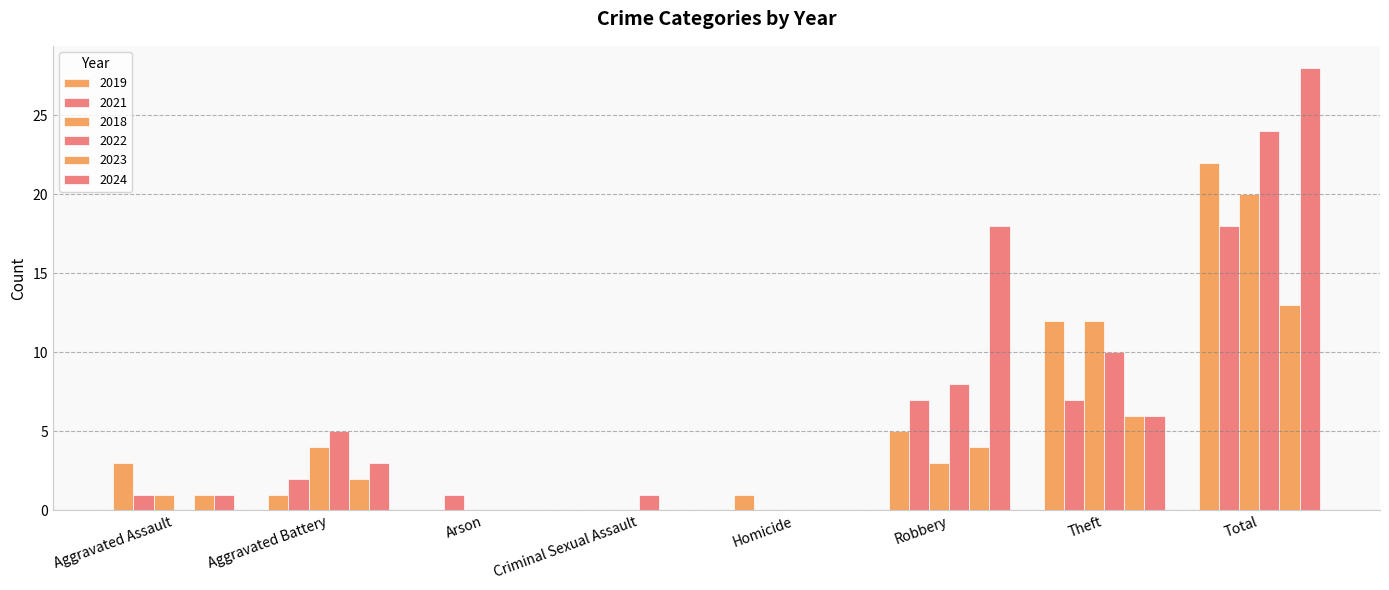

Is it true that 2018 equals 20 at Total?

True